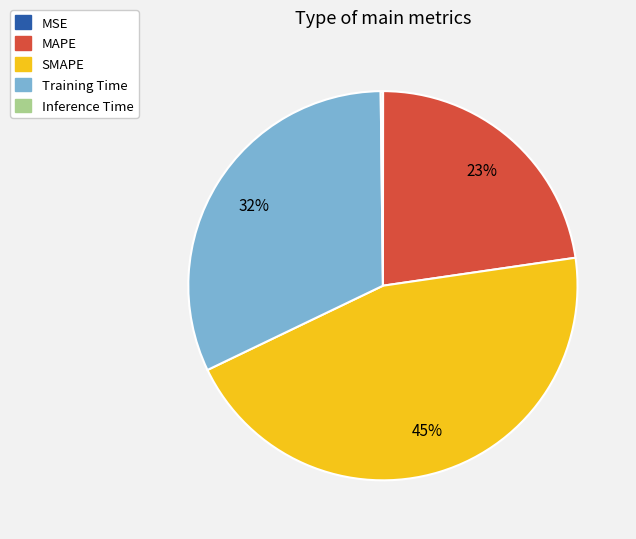

What is the ratio of the value at SMAPE to the value at Training Time?

1.4